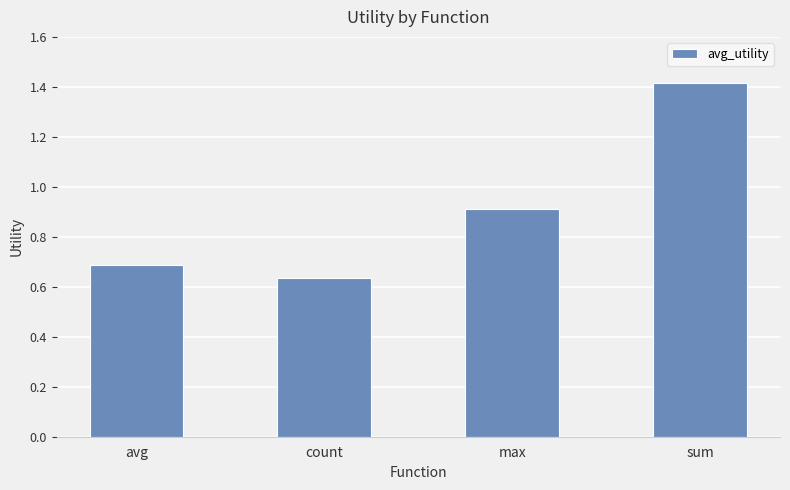

Between avg and max, which is larger?

max